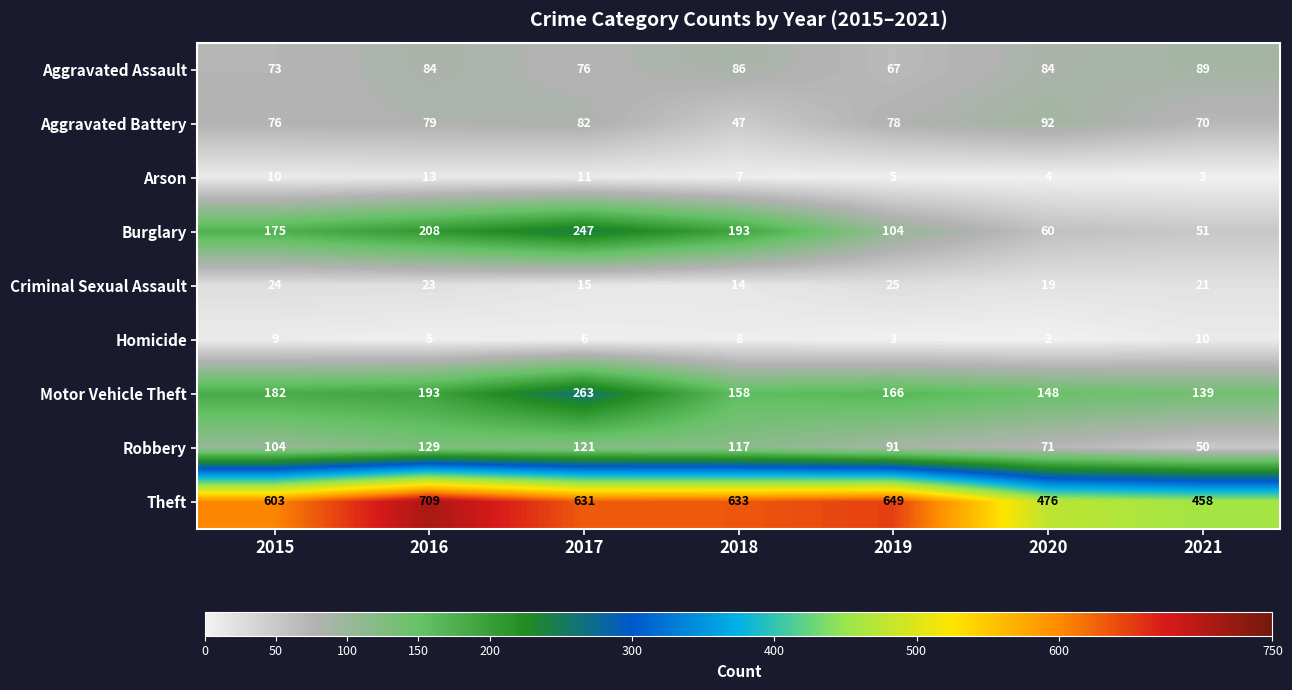

Which category has the highest value across all series?

2016